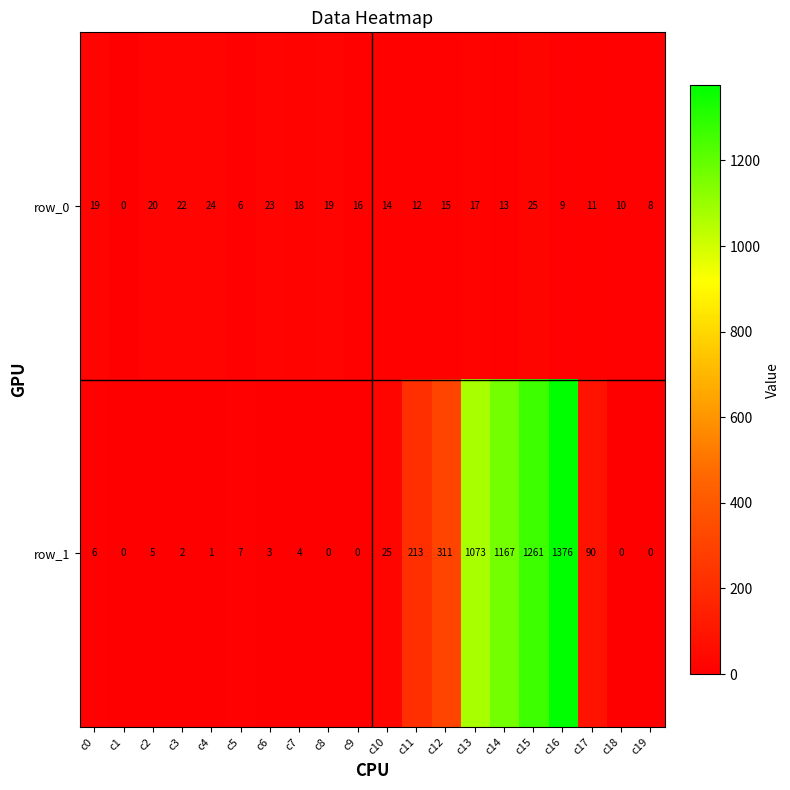

How many values in the row_1 series are below 6?

10